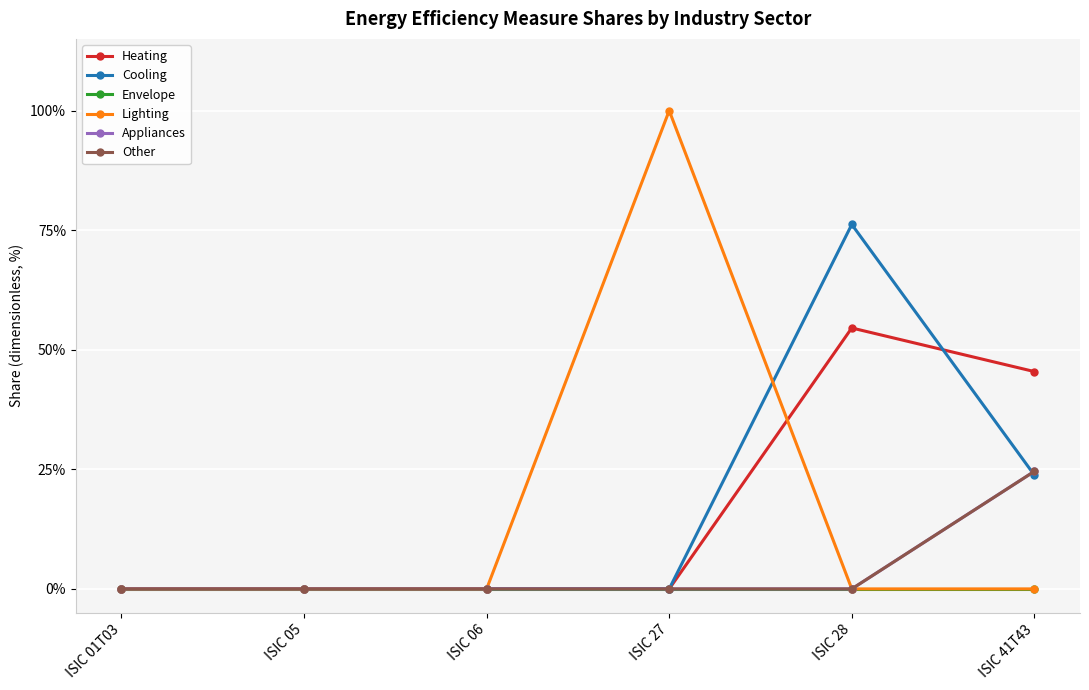

What is the label of the 5th point from the left?

ISIC 28